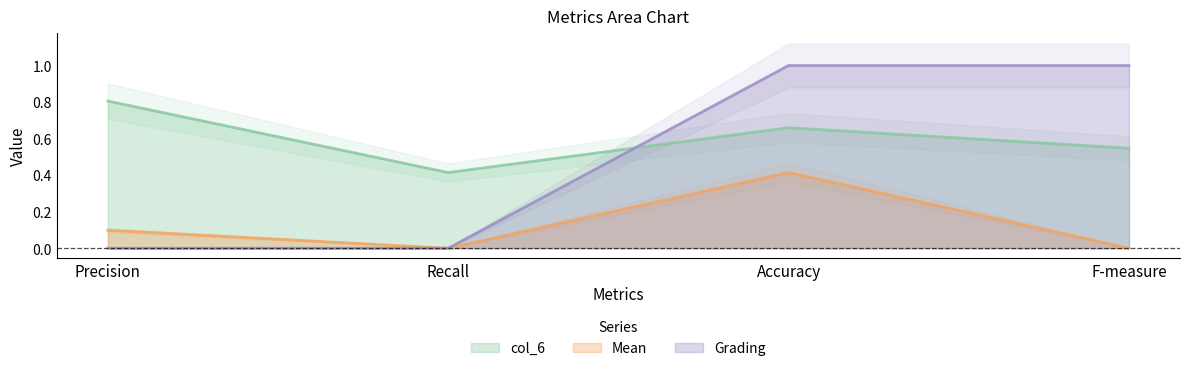

What is the average value of the col_6 series?

0.6